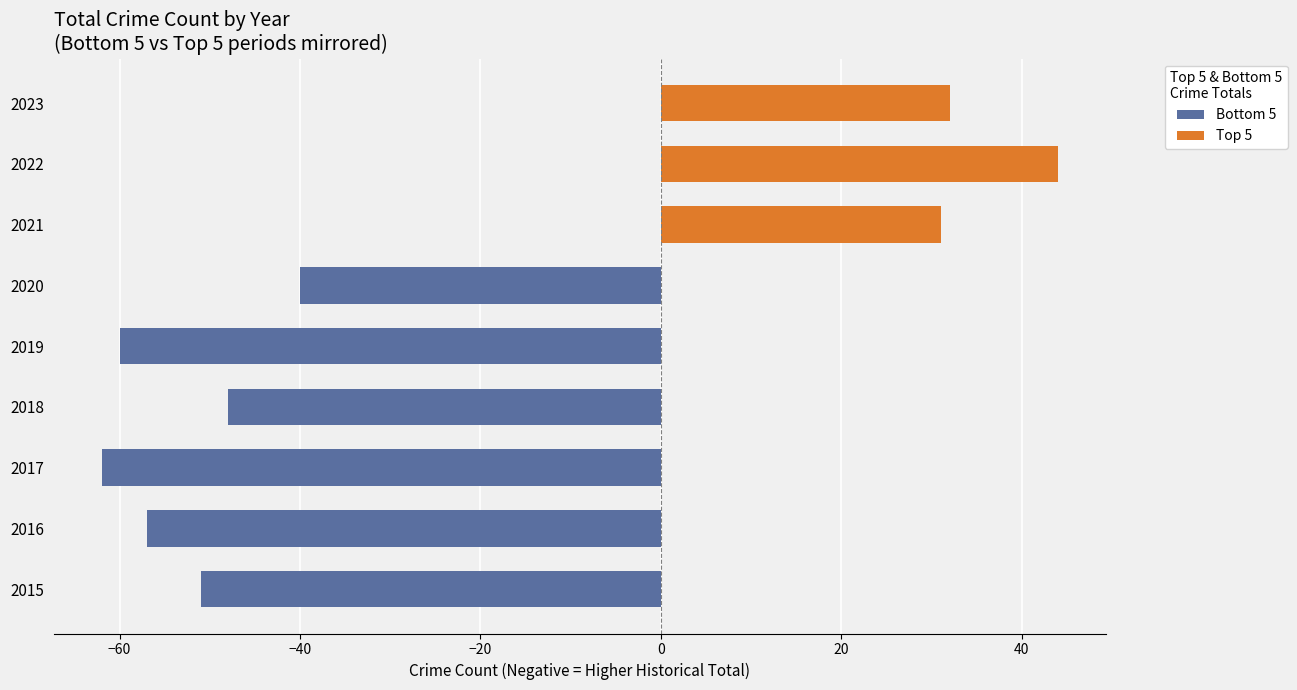

What is the spread (max minus min) of values at 2023?

32